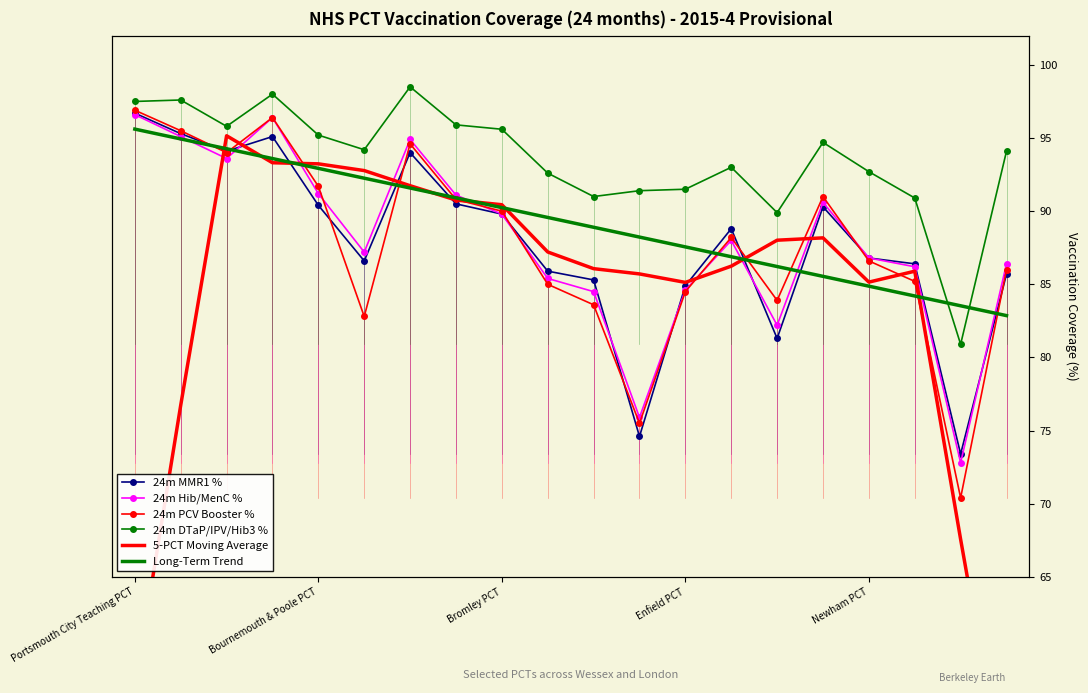

What is the minimum value shown in the chart?

49.9